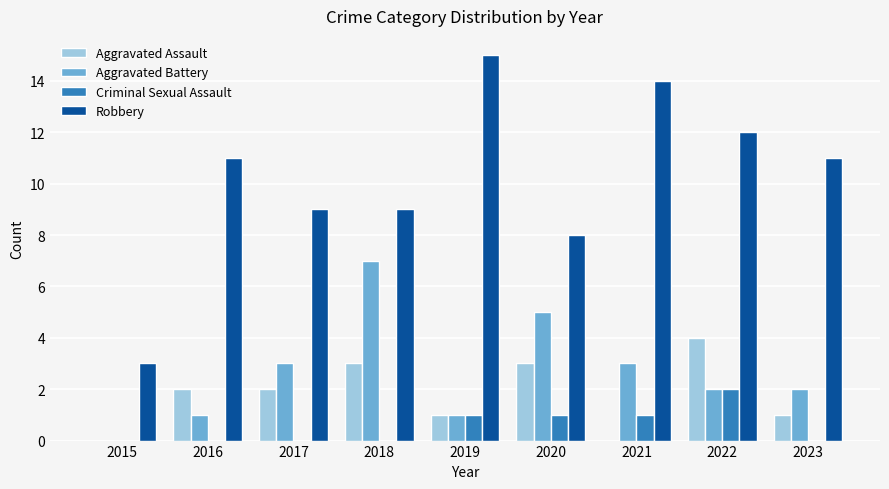

Which label corresponds to the largest value in the chart?

2019